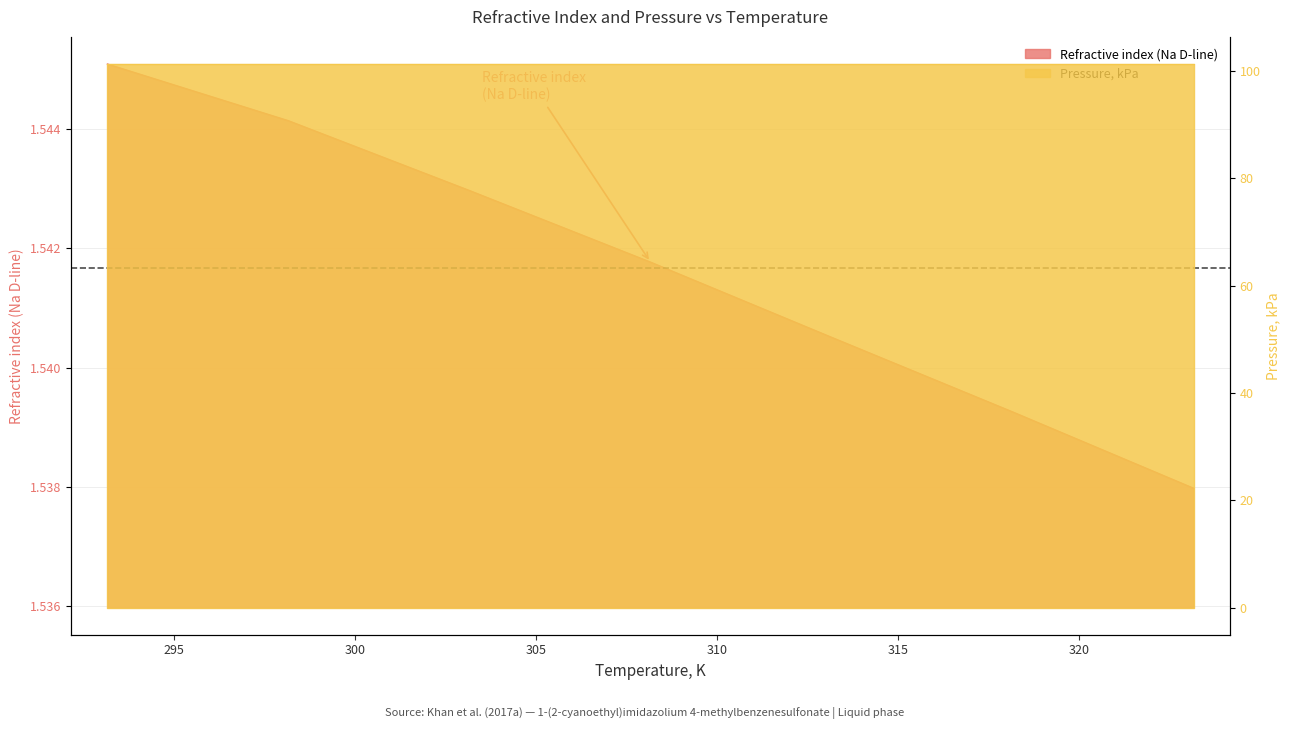

What value does the data have at 293.15?

1.5